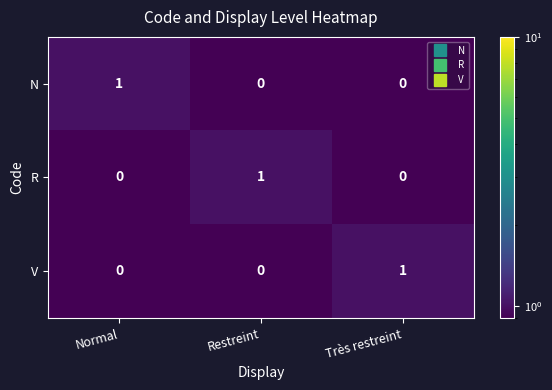

At how many categories does at least one series exceed 0?

3